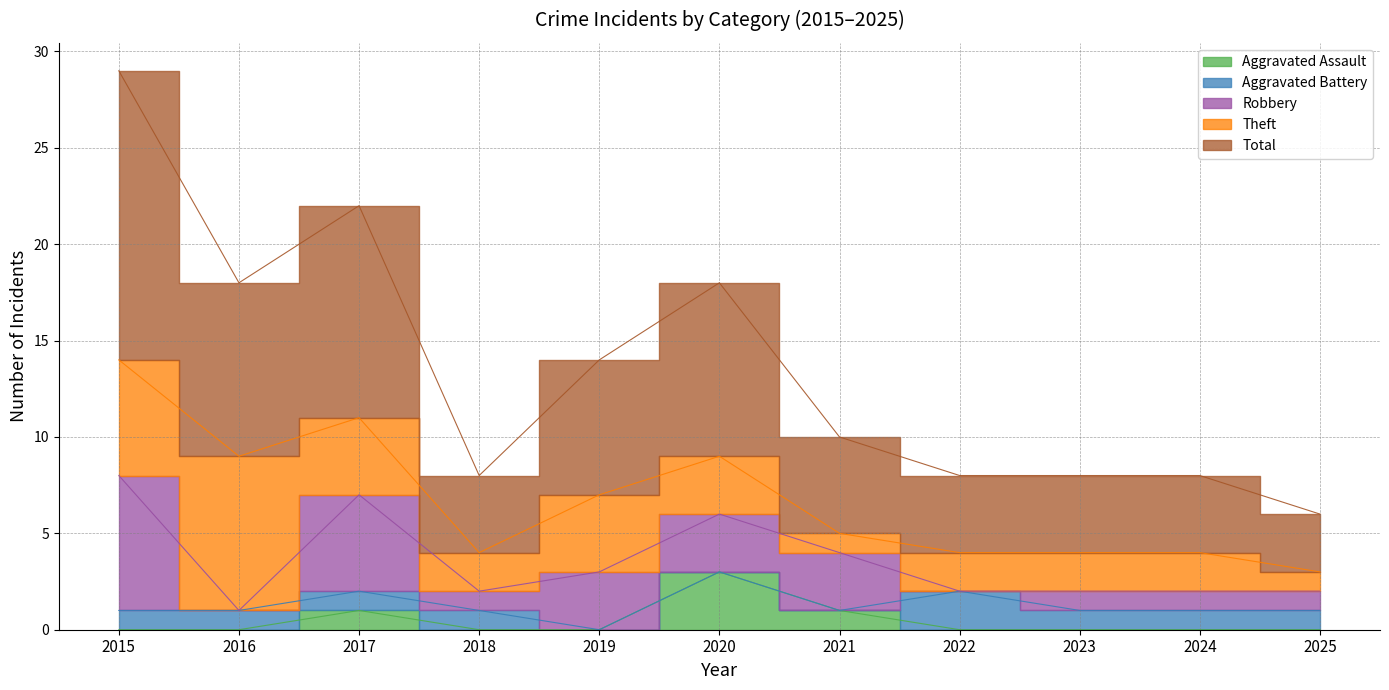

What is the highest value of the Aggravated Battery series?

2